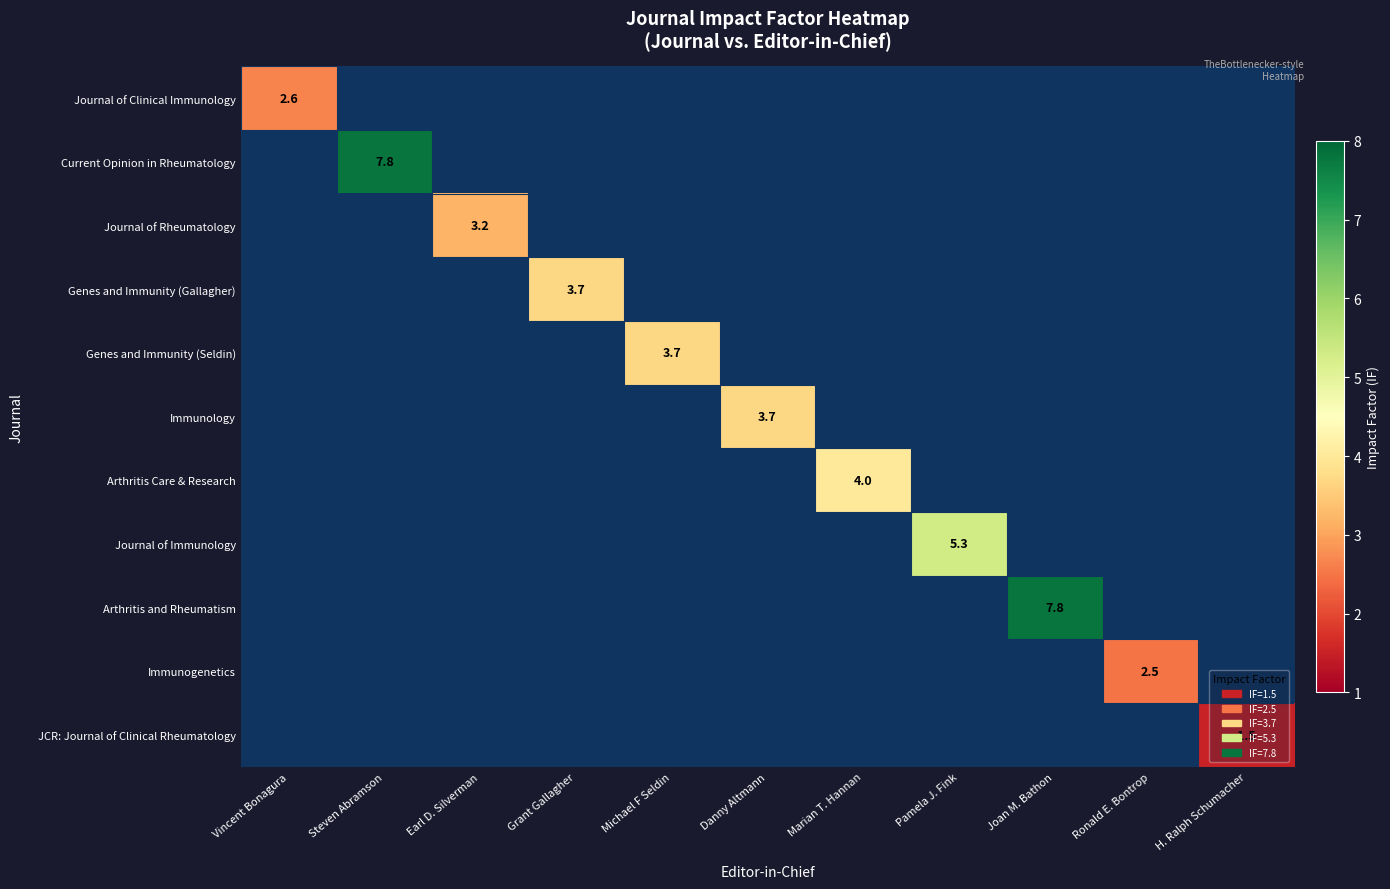

Which label corresponds to the largest value in the chart?

Steven Abramson